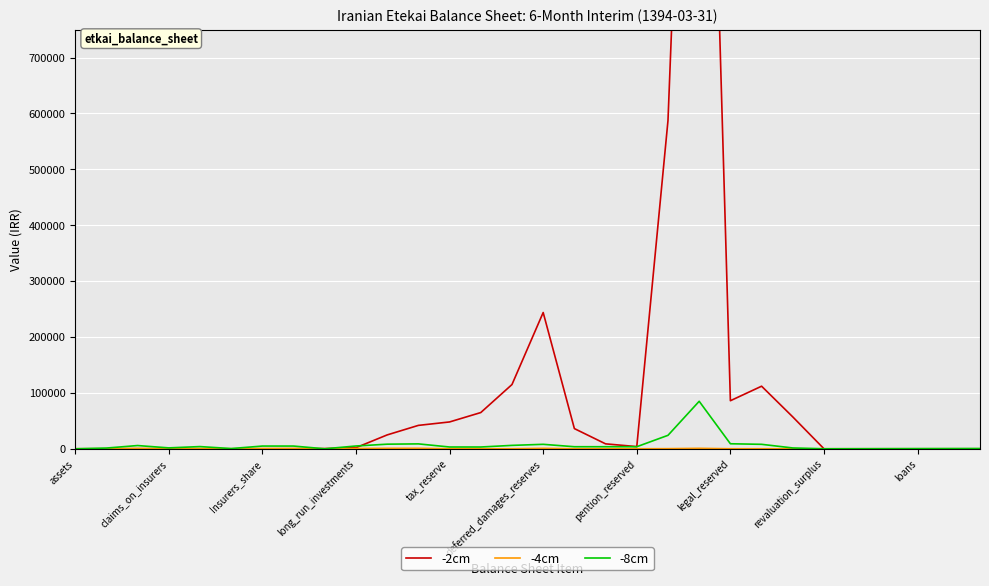

Is it true that -4cm equals 289 at long_run_investments?

False